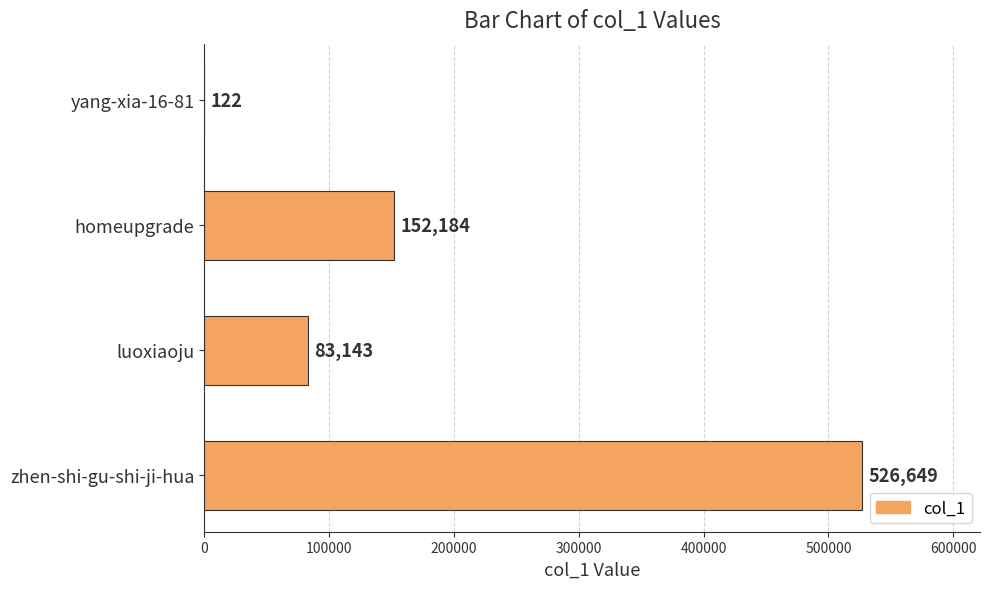

Reading top to bottom, transcribe all the data shown in this chart.

yang-xia-16-81=122	homeupgrade=152184	luoxiaoju=83143	zhen-shi-gu-shi-ji-hua=526649